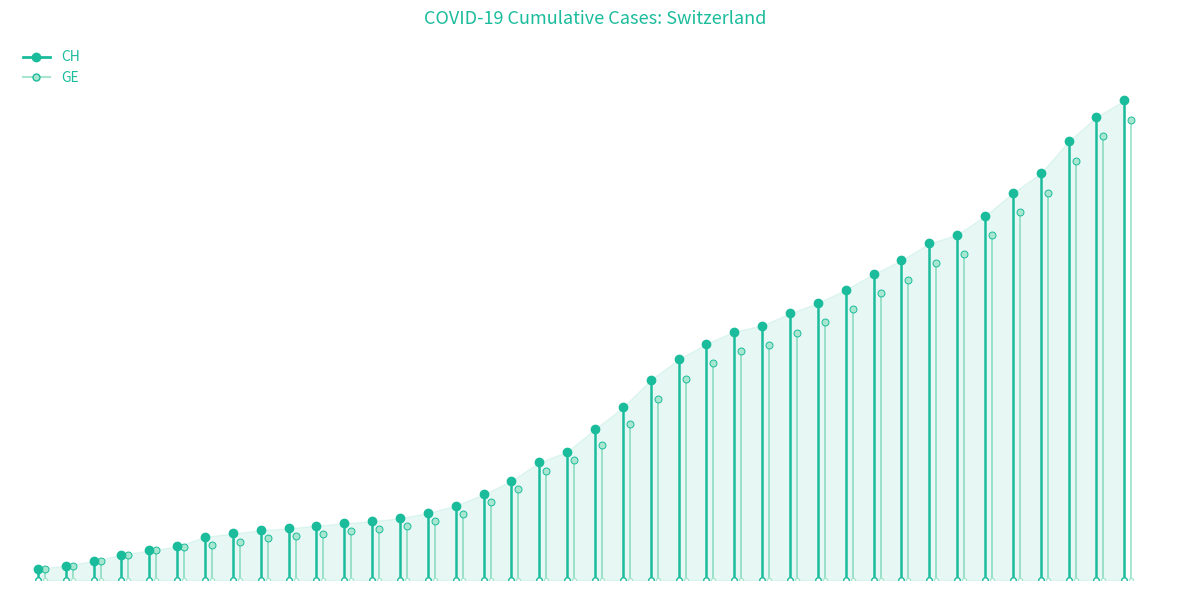

True or false: CH and GE intersect in this chart.

False